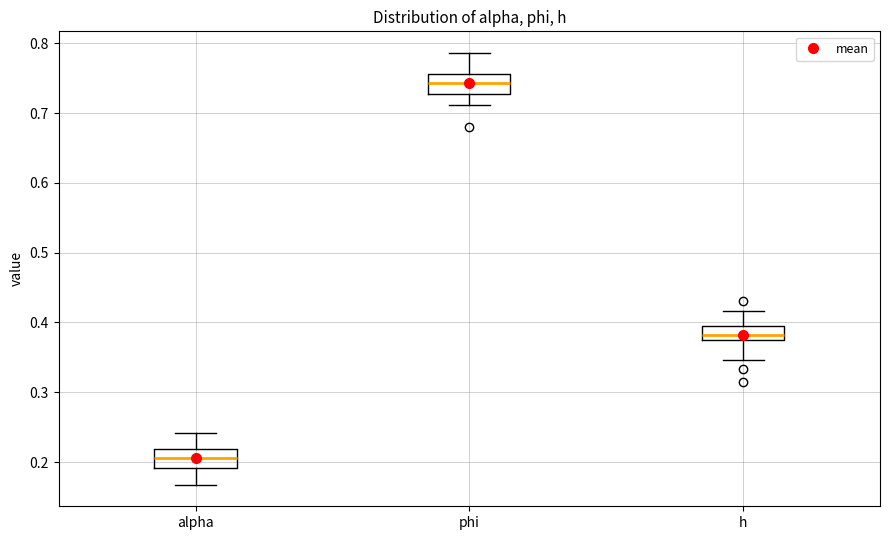

Reading left to right, read every box against the y-axis: the position of its median line, the range the box covers, and the ends of its whiskers. The values are not printed on the chart, so give them approximately, as read against the axis.

alpha: median 0.21, box 0.19 to 0.22, whiskers 0.17 to 0.24
phi: median 0.74, box 0.73 to 0.76, whiskers 0.71 to 0.79
h: median 0.38, box 0.37 to 0.40, whiskers 0.35 to 0.42